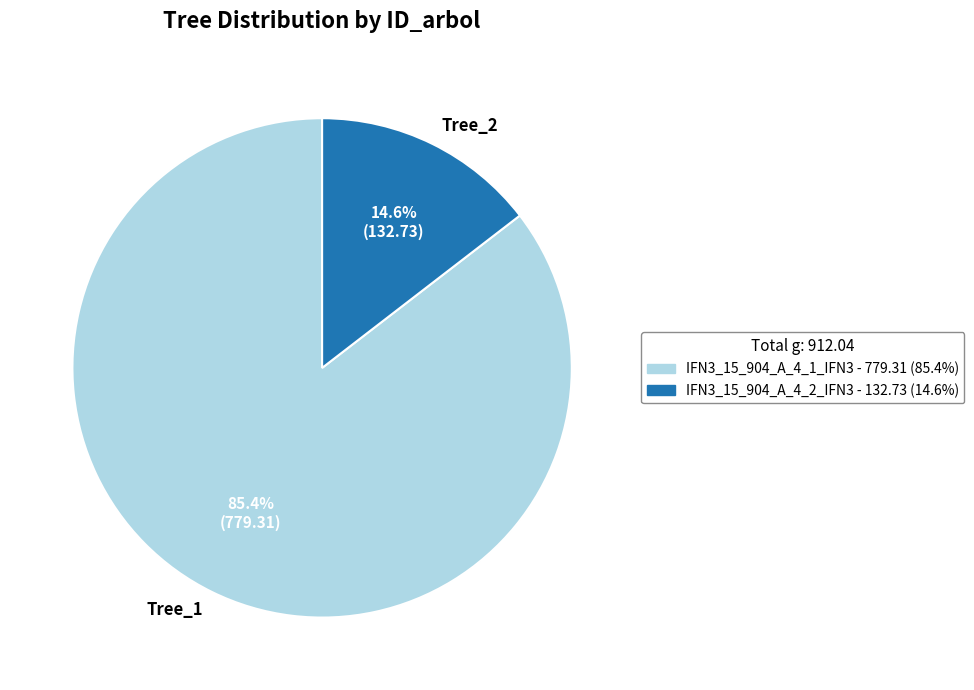

How many slices are in this pie chart?

2